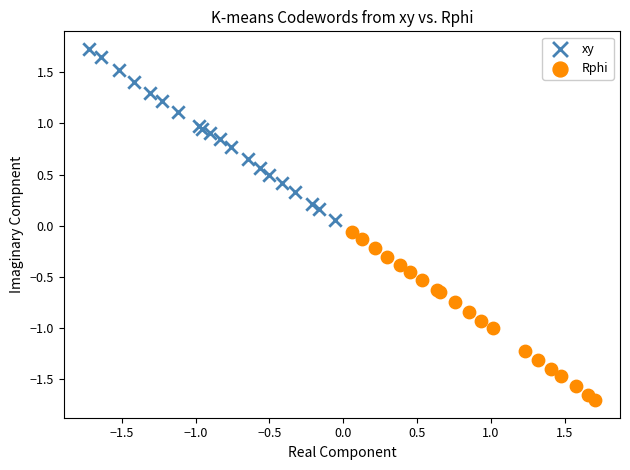

Which series contains the highest Y value?

xy